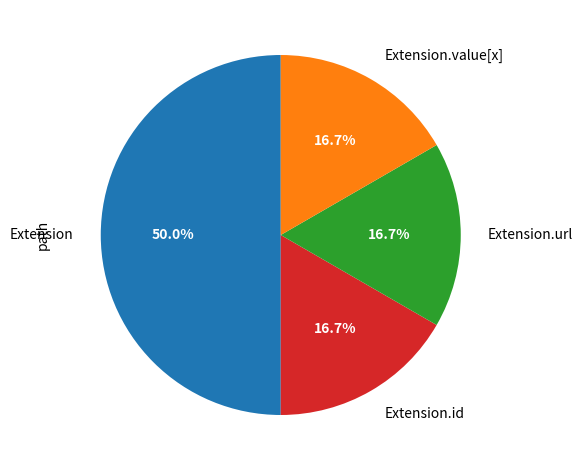

What is the largest slice in the pie chart?

Extension